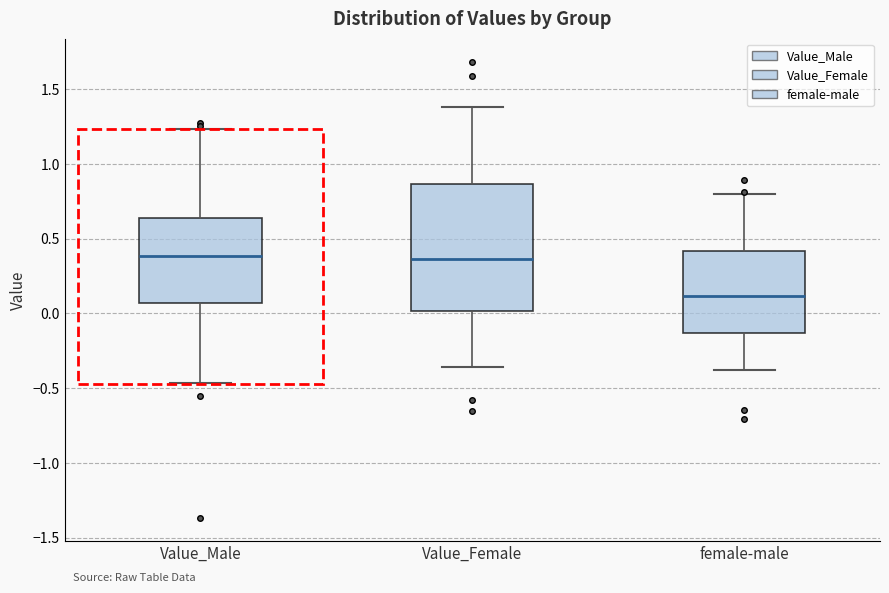

Which box's median line is the lowest?

female-male